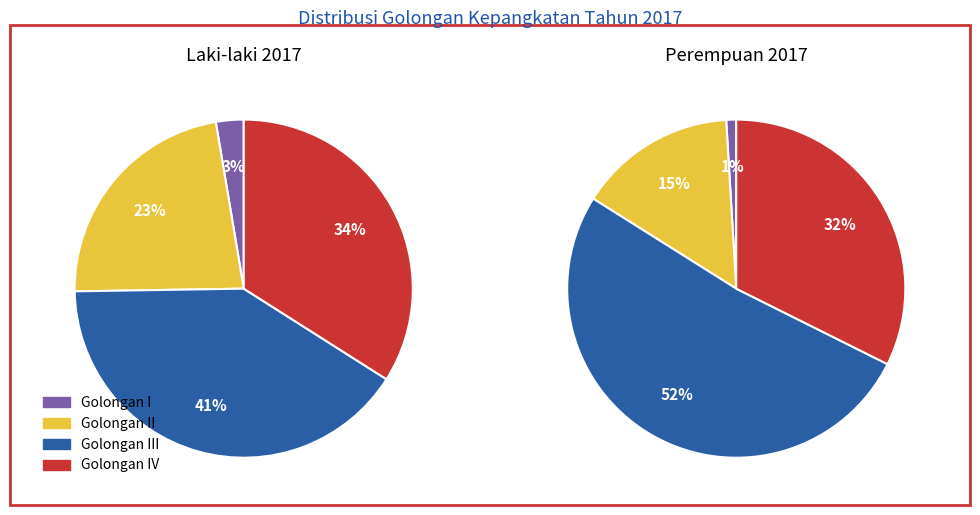

Which has a higher value, Golongan III or Golongan II?

Golongan III